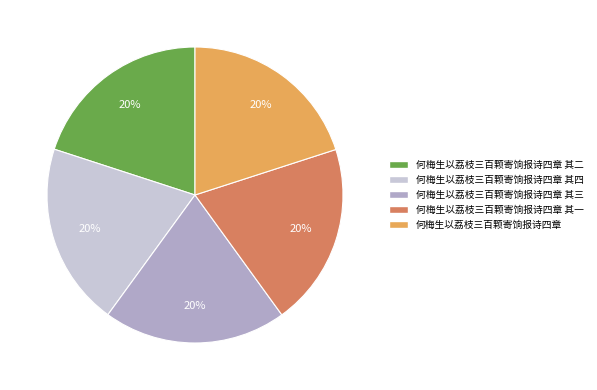

Combined, do 何梅生以荔枝三百颗寄饷报诗四章 其三 and 何梅生以荔枝三百颗寄饷报诗四章 account for over 50%?

No